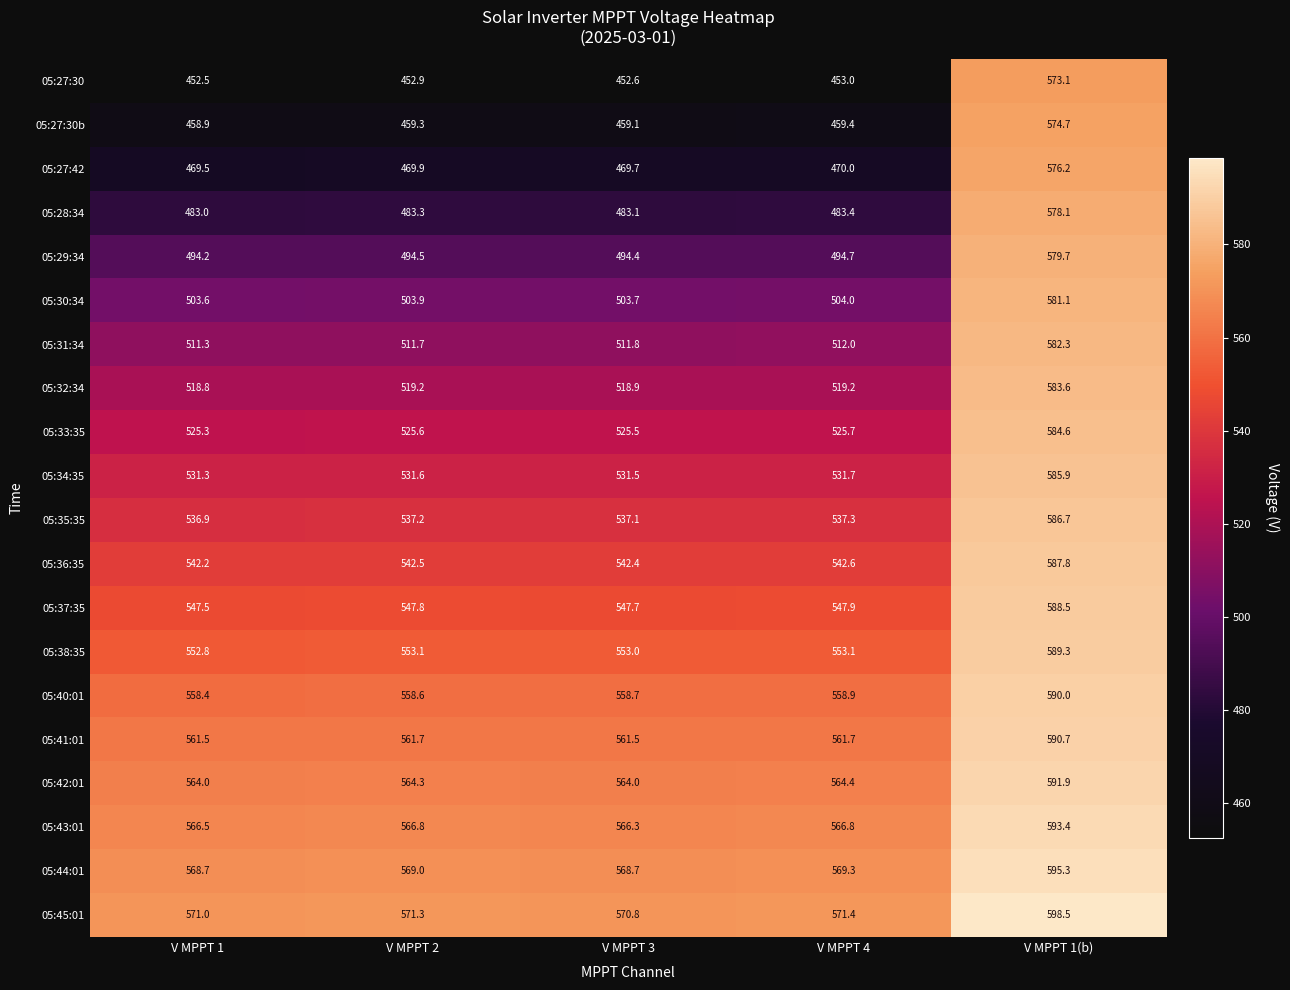

What is the lowest value of the 05:27:42 series?

469.5